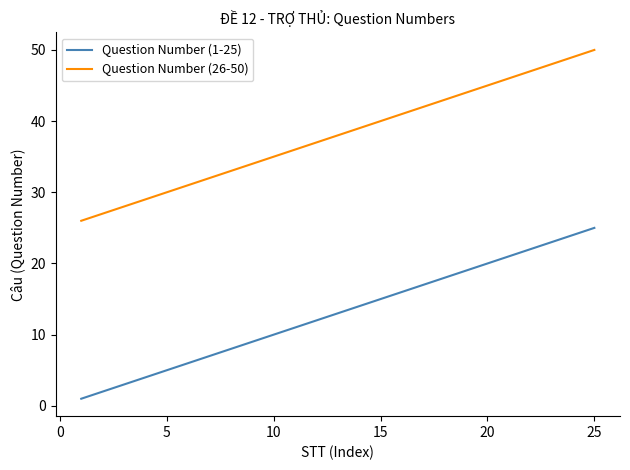

List the series in order of their peak value, highest first.

Question Number (26-50), Question Number (1-25)